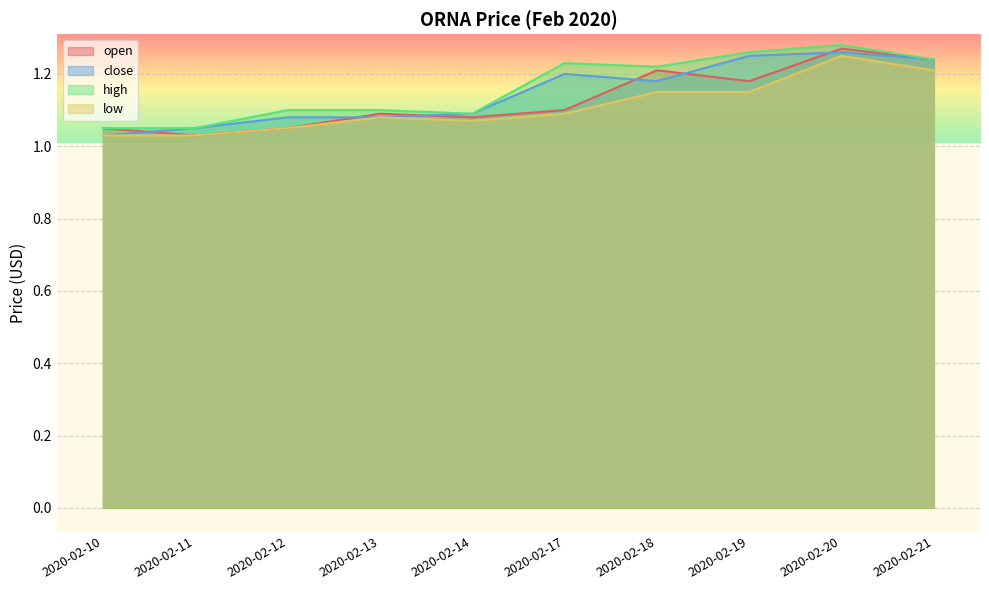

In open, how many points are lower than both neighbors (excluding endpoints)?

3